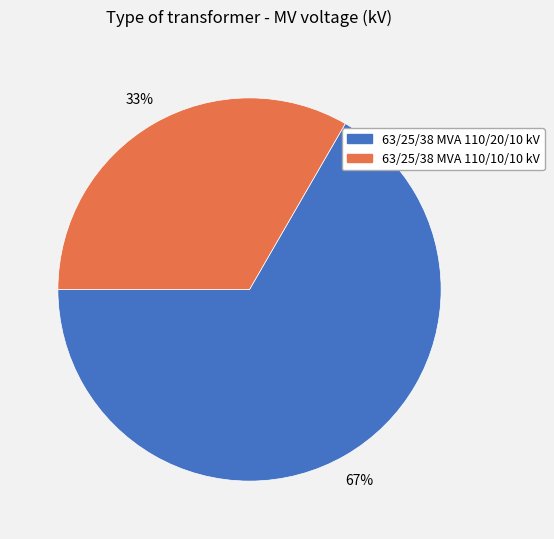

The 63/25/38 MVA 110/20/10 kV slice represents 67% of the pie. True or false?

True